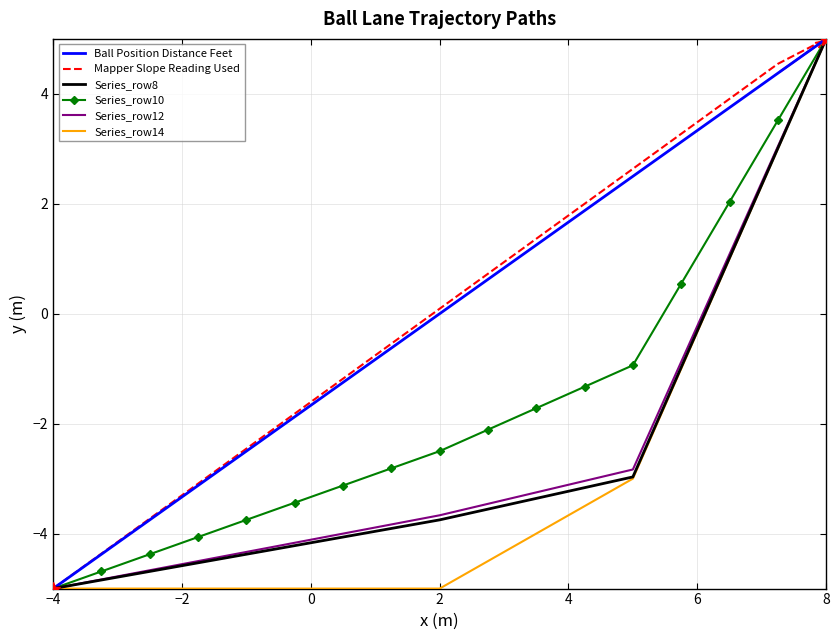

What is the greatest value displayed?

5.0